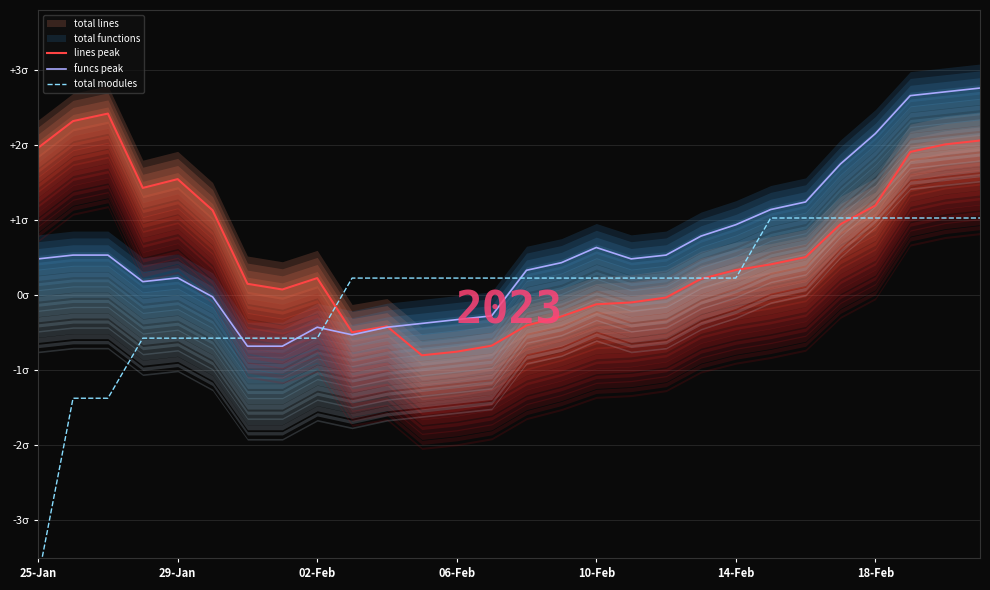

In funcs peak, how many points are lower than both neighbors (excluding endpoints)?

3